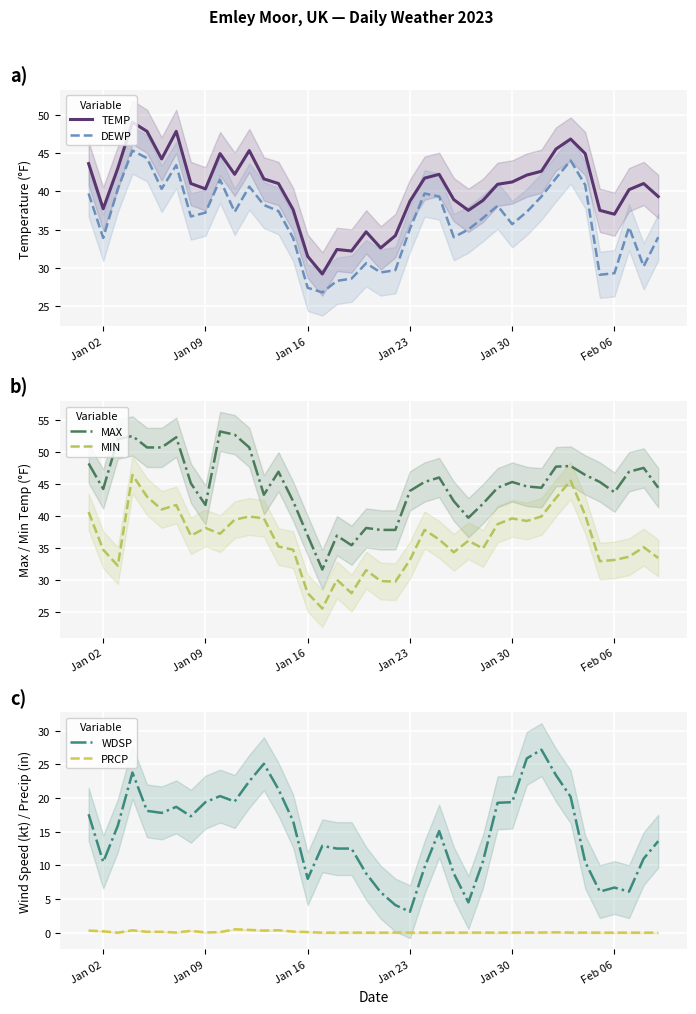

What is the maximum value for TEMP?

49.0